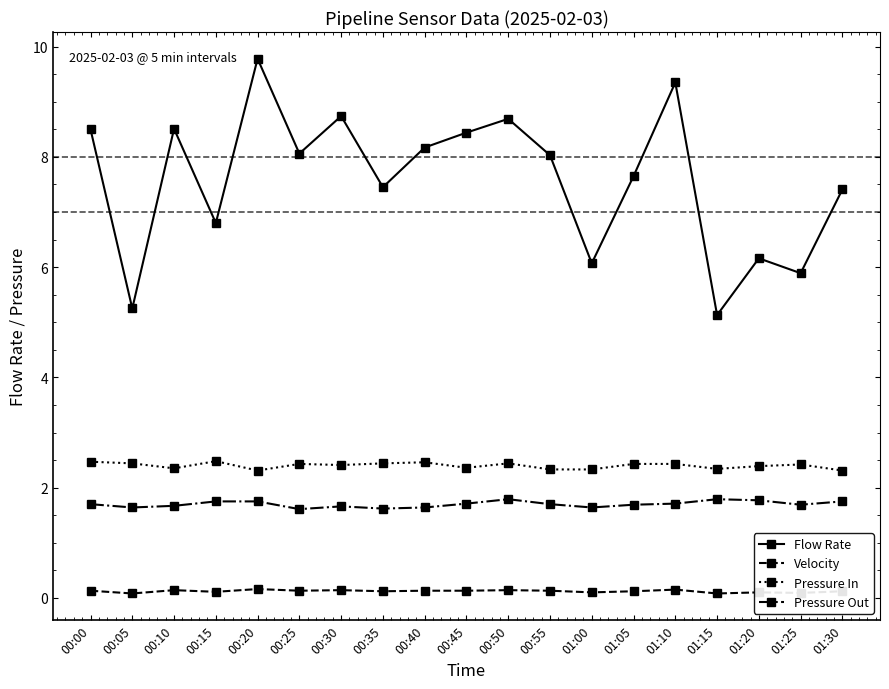

What is the value of the Pressure Out point at the 13th from the left?

1.6